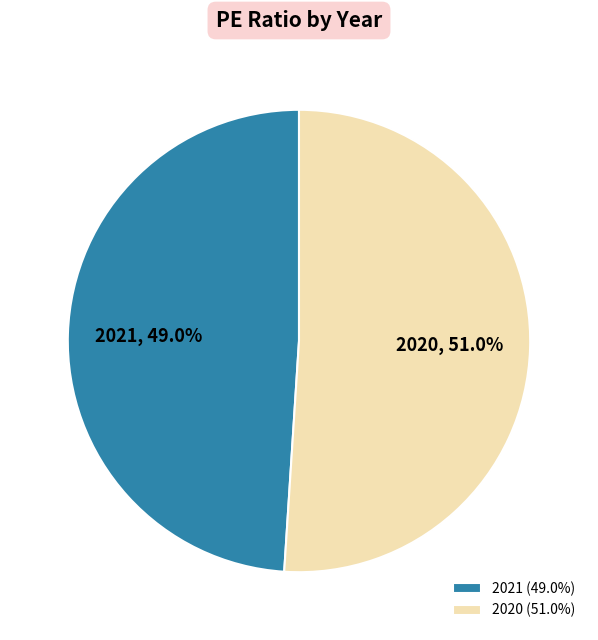

Which category has the smallest portion of the pie?

2021